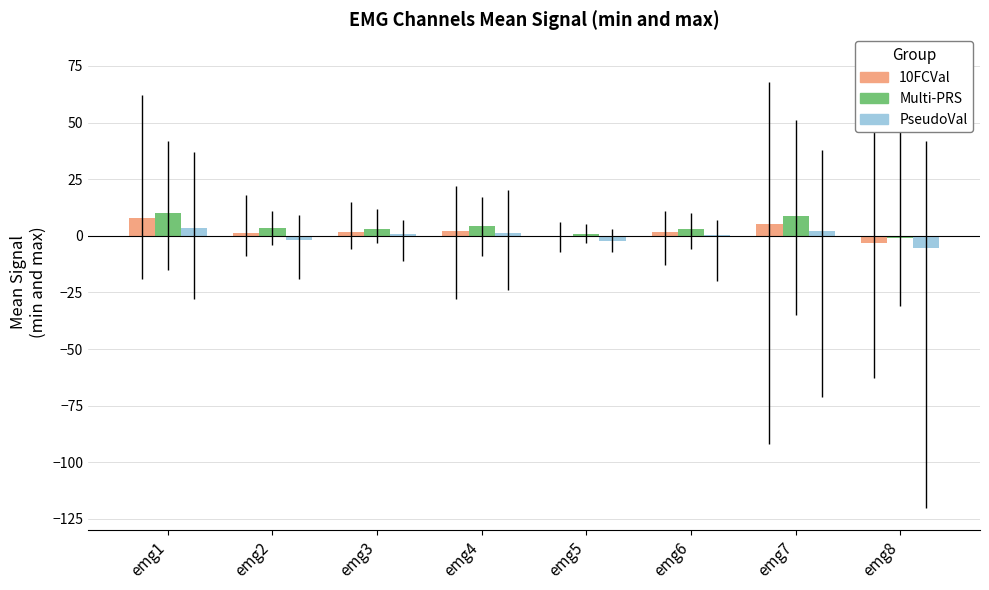

Are the bars horizontal?

No